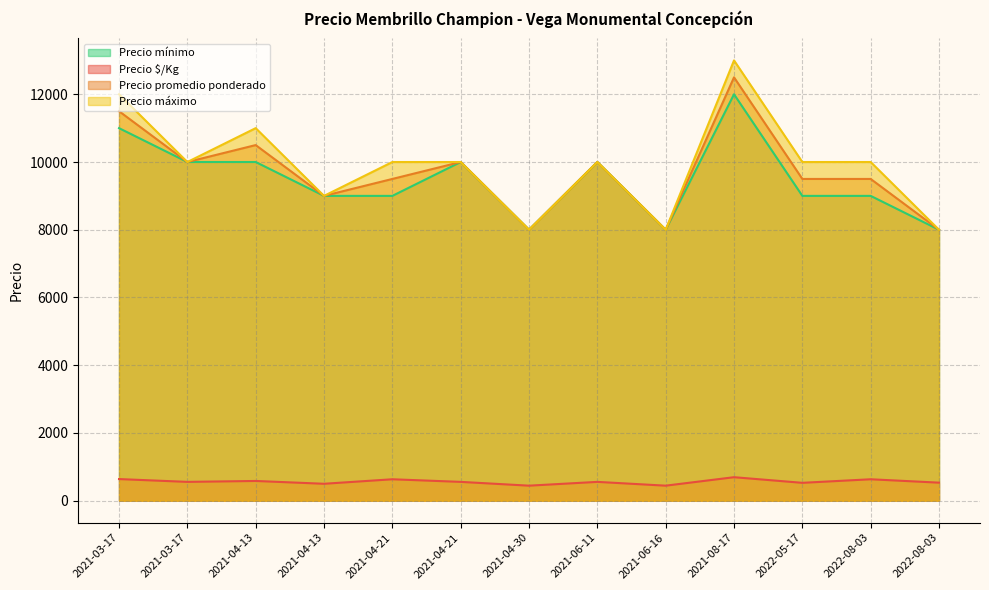

Which series changed the most between 2022-05-17 and 2022-08-03?

Precio máximo